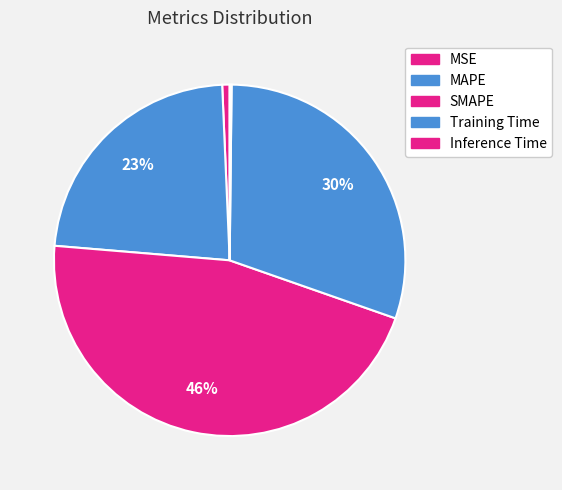

Does any single category account for the majority?

No